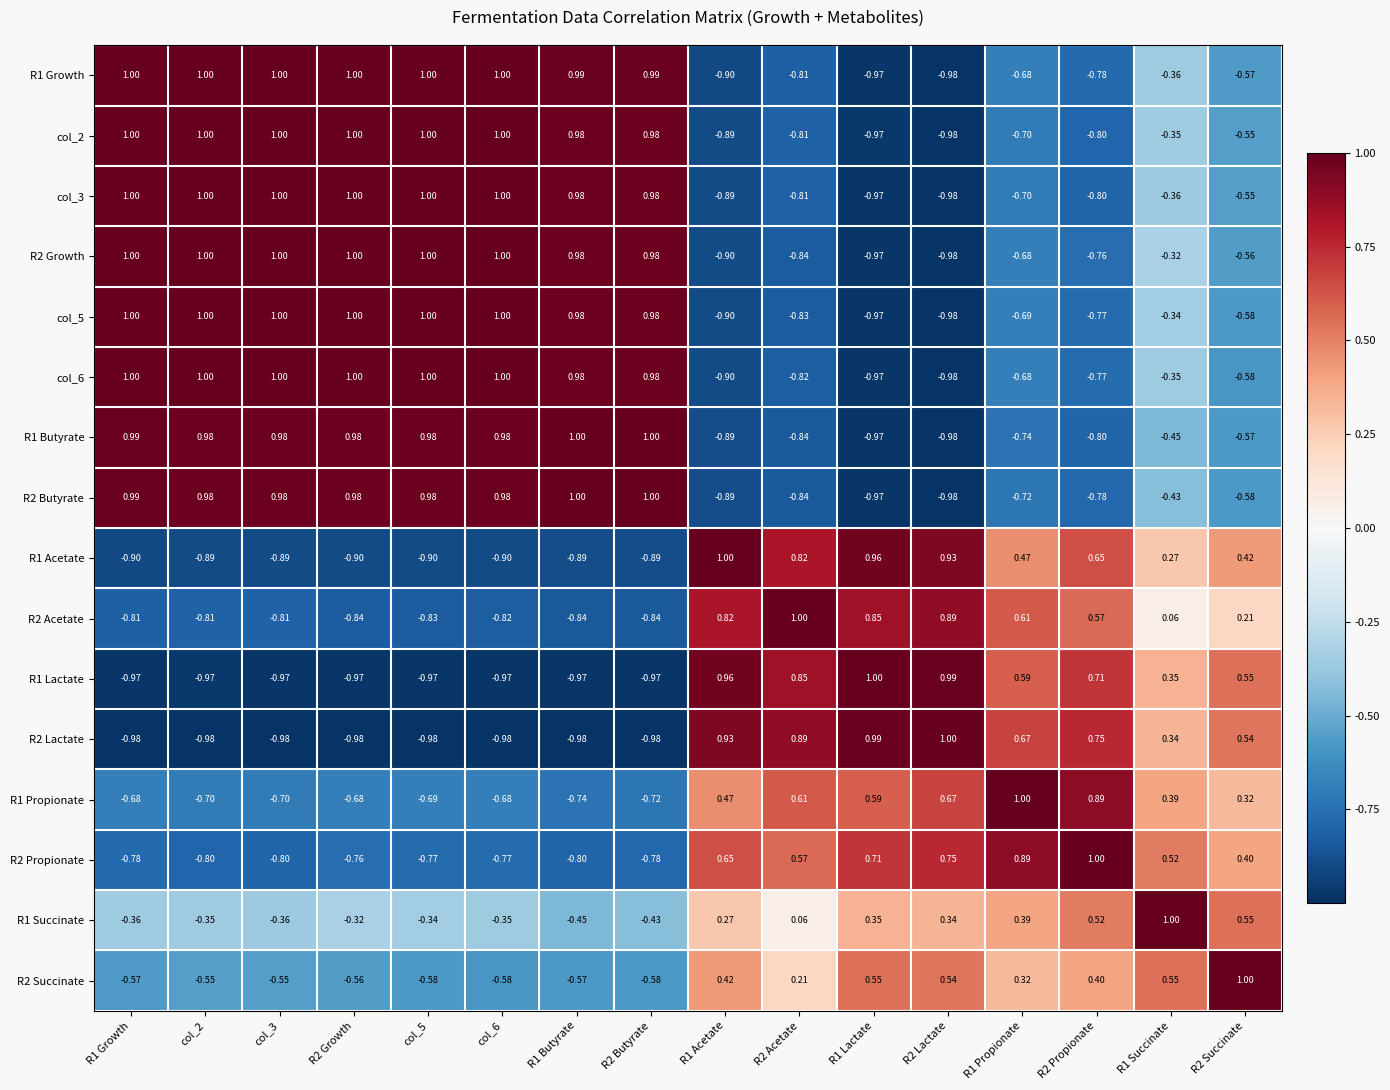

Is the value of R2 Acetate at R1 Succinate greater than the value of R2 Succinate at R2 Growth?

Yes